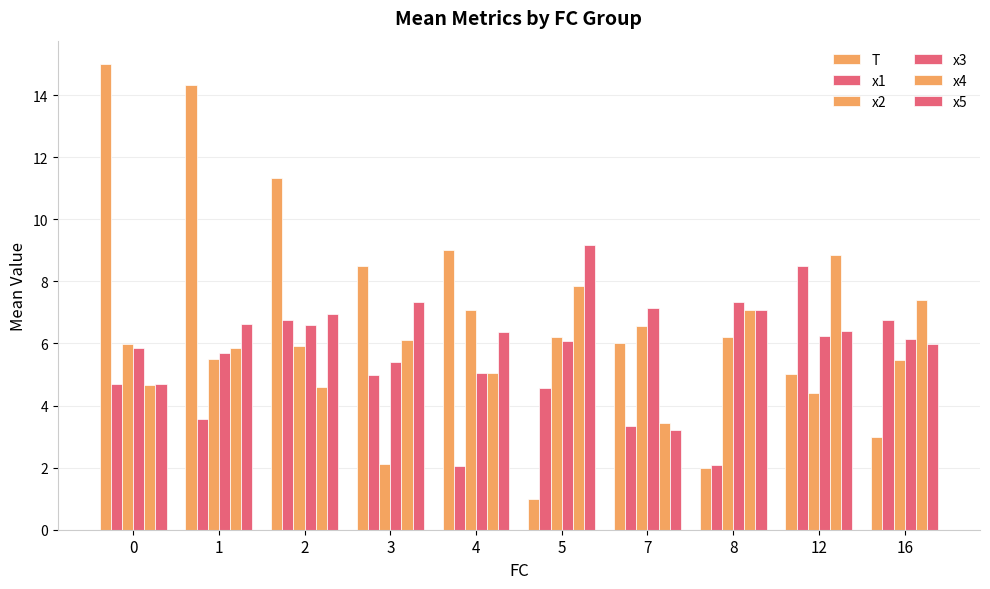

What is the minimum value shown in the chart?

1.0